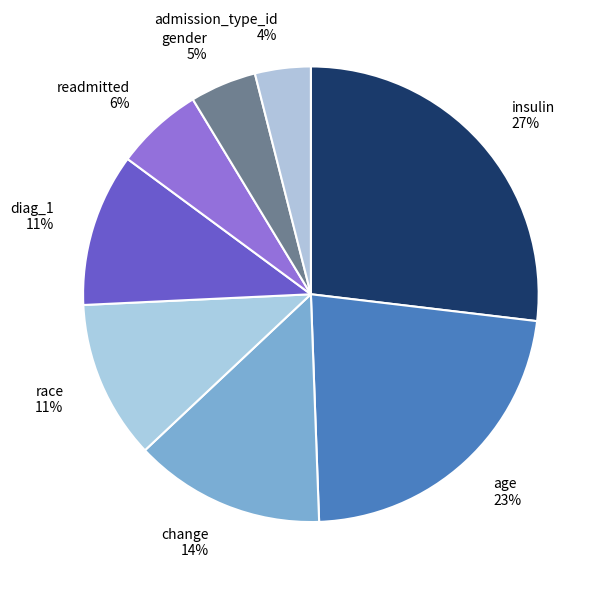

Which category has the biggest portion of the pie?

insulin